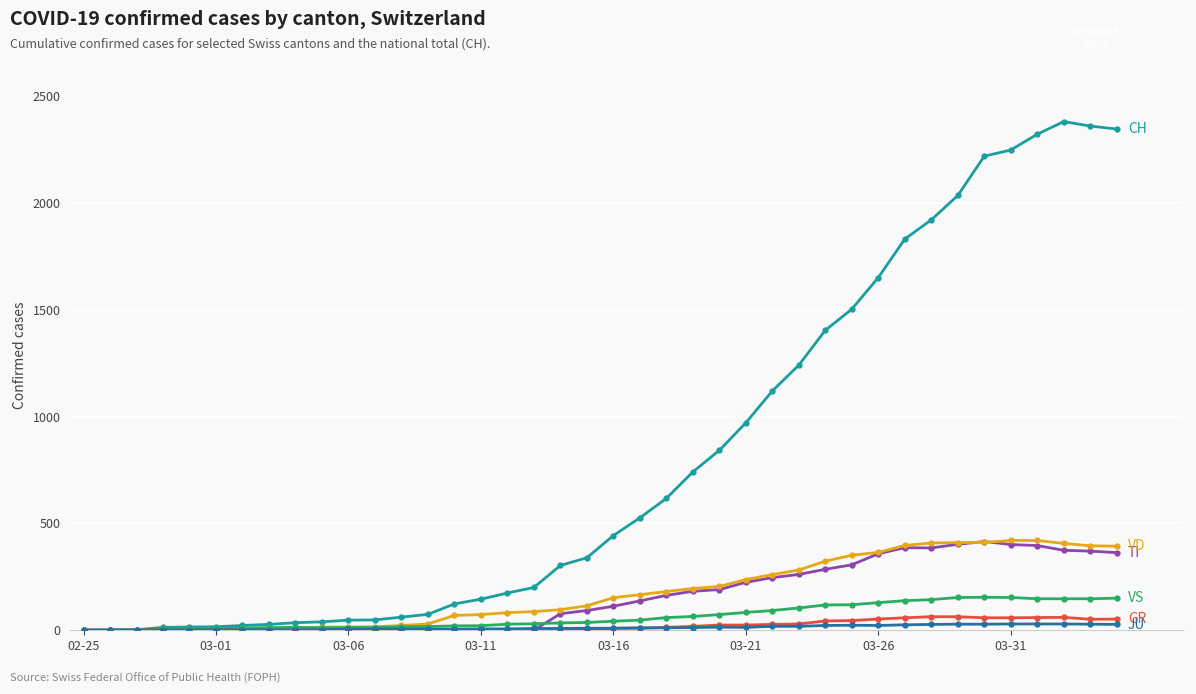

Does the chart have visible grid lines?

Yes